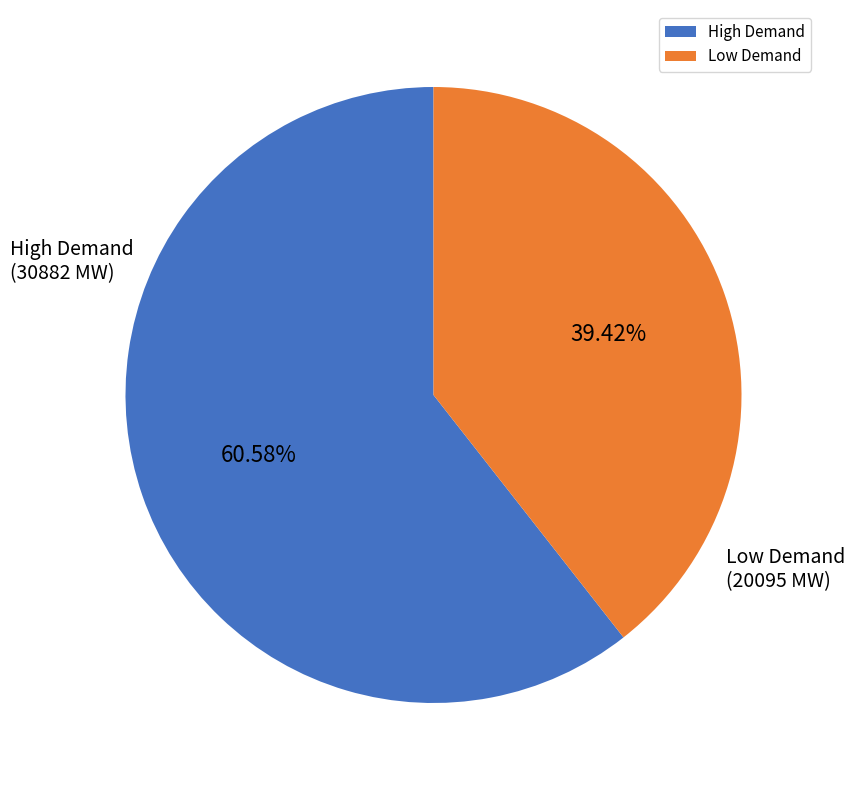

What is the ratio of the value at Low Demand to the value at High Demand?

0.7